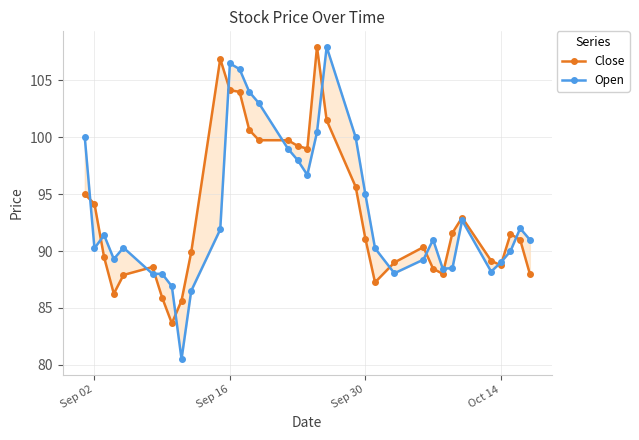

True or false: Open has more than 0 interior local peaks.

True